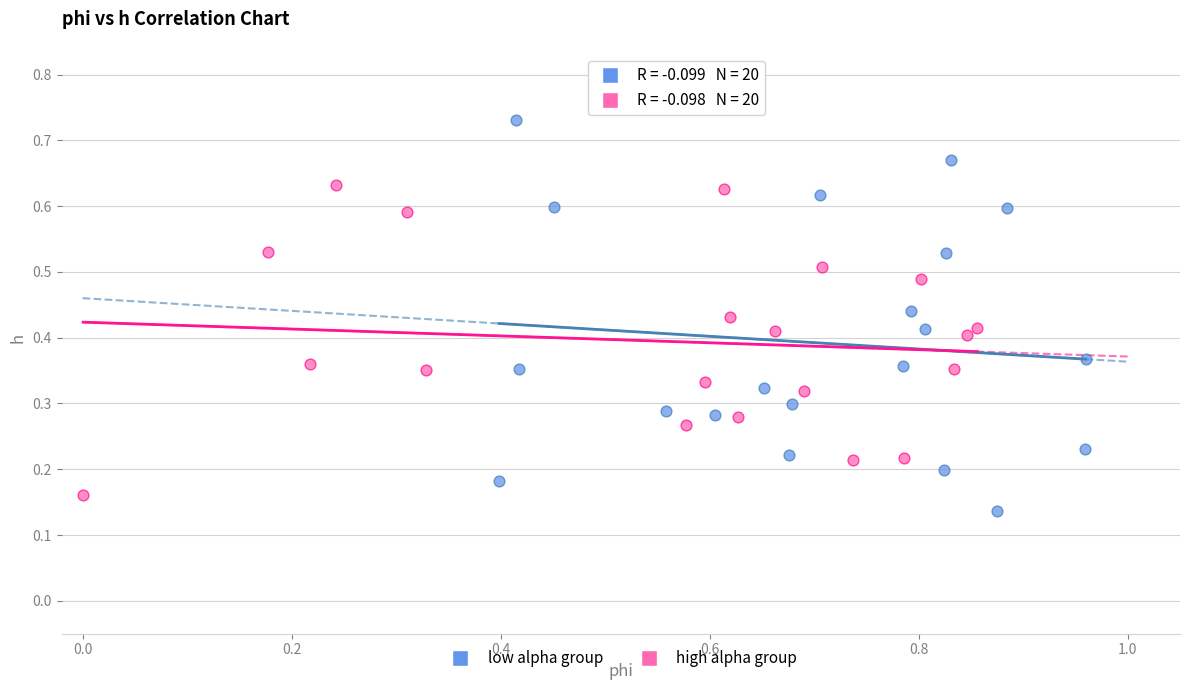

Which series has the widest spread of Y values?

low alpha group